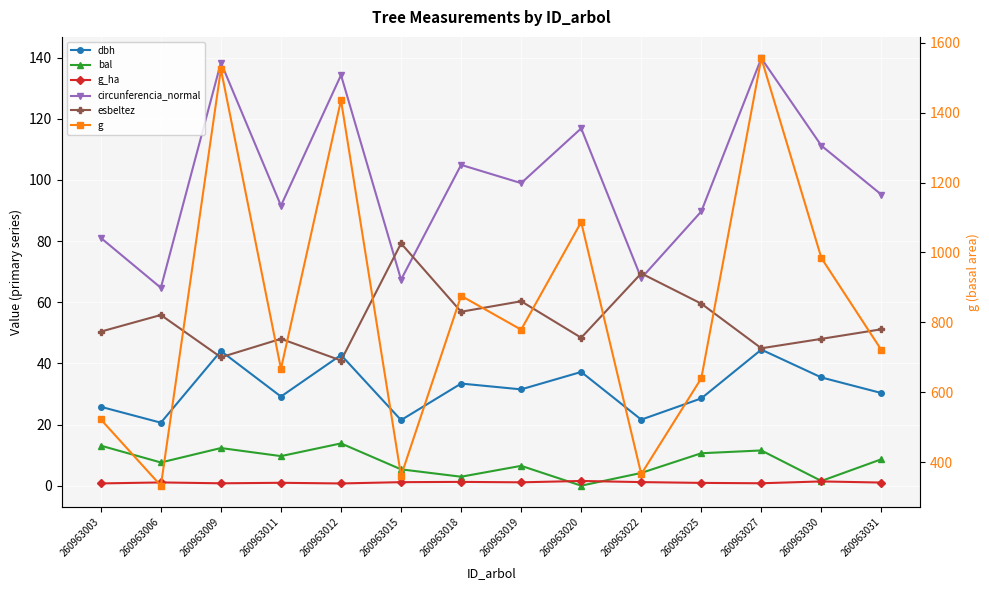

How many lines are shown in the chart?

6